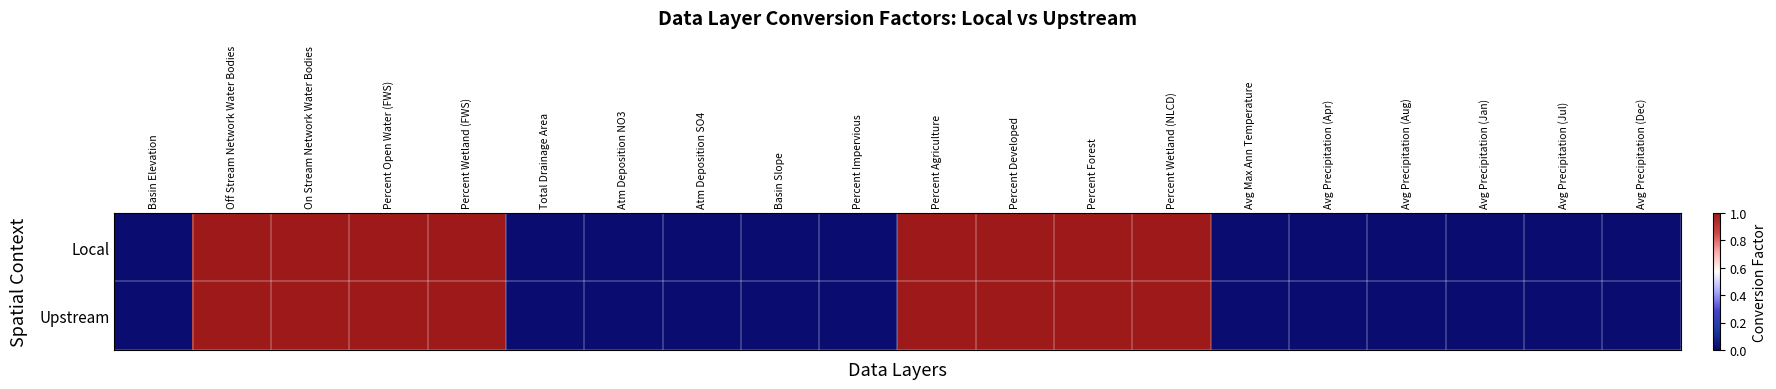

Reading right to left, list all the values displayed in this chart.

Local: Avg Precipitation (Dec)=0.0	Avg Precipitation (Jul)=0.0	Avg Precipitation (Jan)=0.0	Avg Precipitation (Aug)=0.0	Avg Precipitation (Apr)=0.0	Avg Max Ann Temperature=0.0	Percent Wetland (NLCD)=1.0	Percent Forest=1.0	Percent Developed=1.0	Percent Agriculture=1.0	Percent Impervious=0.0	Basin Slope=0.0	Atm Deposition SO4=0.0	Atm Deposition NO3=0.0	Total Drainage Area=0.0	Percent Wetland (FWS)=1.0	Percent Open Water (FWS)=1.0	On Stream Network Water Bodies=1.0	Off Stream Network Water Bodies=1.0	Basin Elevation=0.0
Upstream: Avg Precipitation (Dec)=0.0	Avg Precipitation (Jul)=0.0	Avg Precipitation (Jan)=0.0	Avg Precipitation (Aug)=0.0	Avg Precipitation (Apr)=0.0	Avg Max Ann Temperature=0.0	Percent Wetland (NLCD)=1.0	Percent Forest=1.0	Percent Developed=1.0	Percent Agriculture=1.0	Percent Impervious=0.0	Basin Slope=0.0	Atm Deposition SO4=0.0	Atm Deposition NO3=0.0	Total Drainage Area=0.0	Percent Wetland (FWS)=1.0	Percent Open Water (FWS)=1.0	On Stream Network Water Bodies=1.0	Off Stream Network Water Bodies=1.0	Basin Elevation=0.0